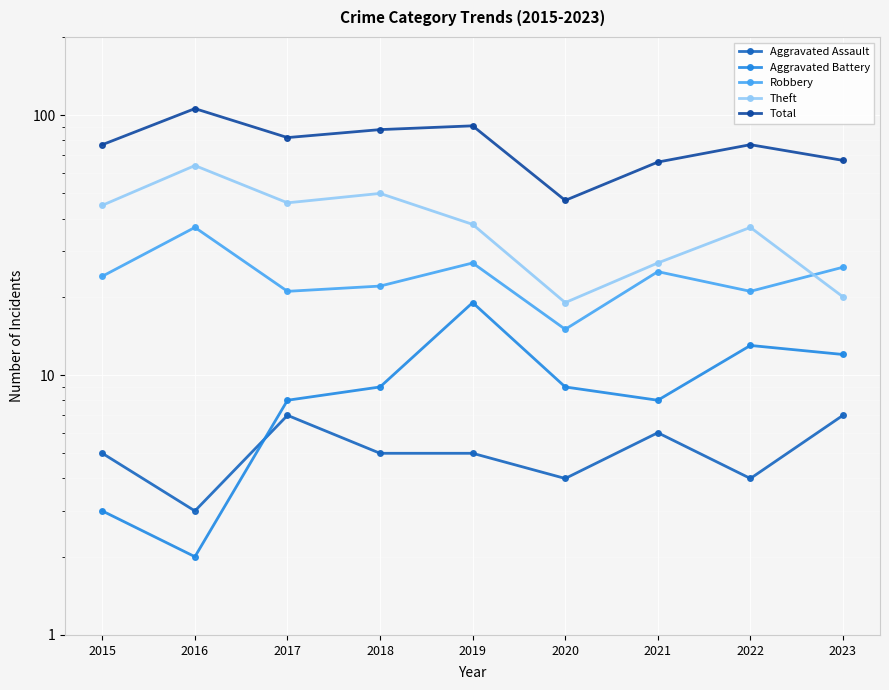

What is the minimum value shown in the chart?

2